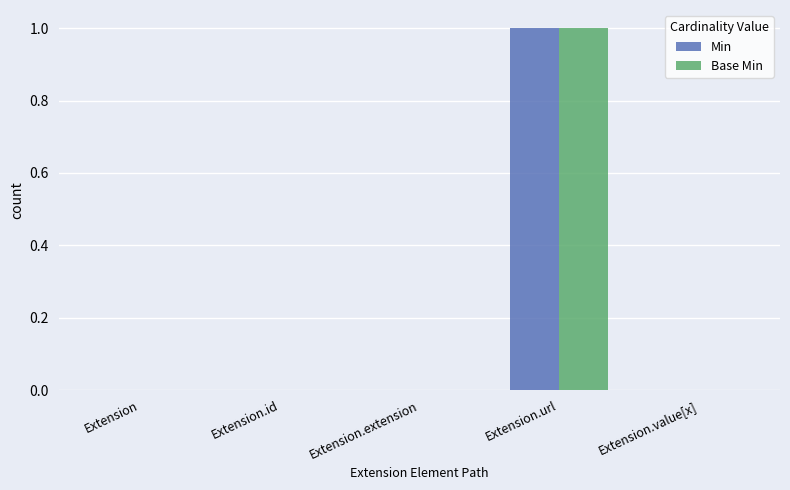

Is the value of Min at Extension.url greater than the value of Base Min at Extension?

Yes